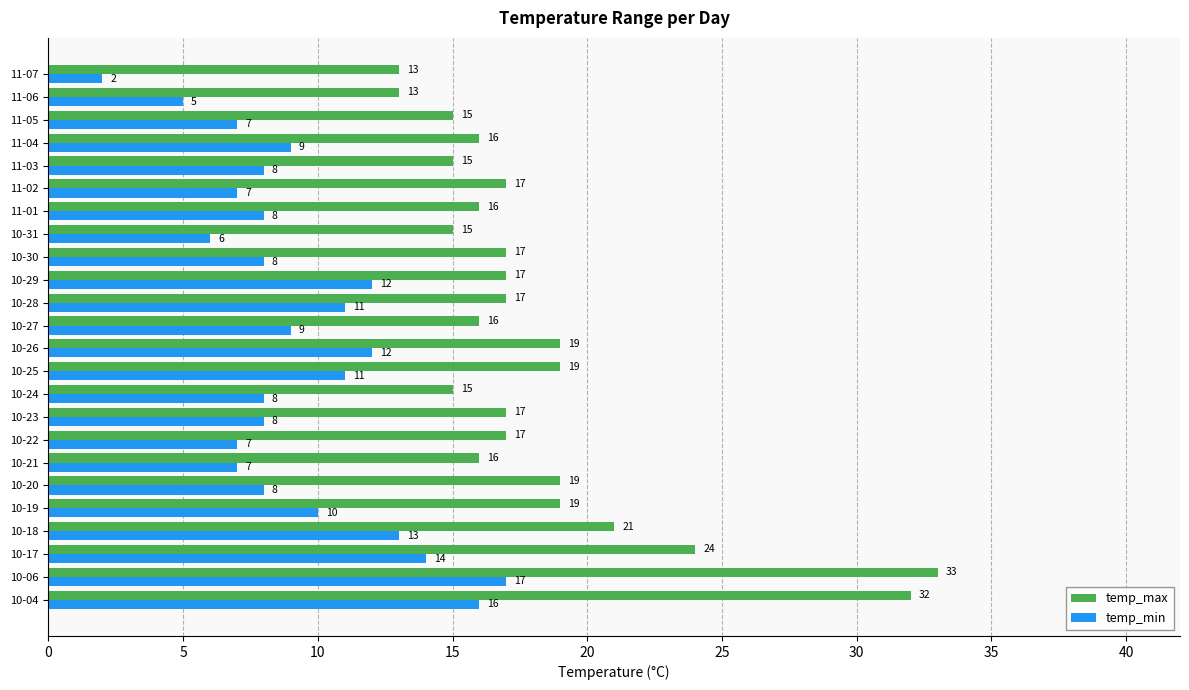

Which series has the largest total across all categories?

temp_max